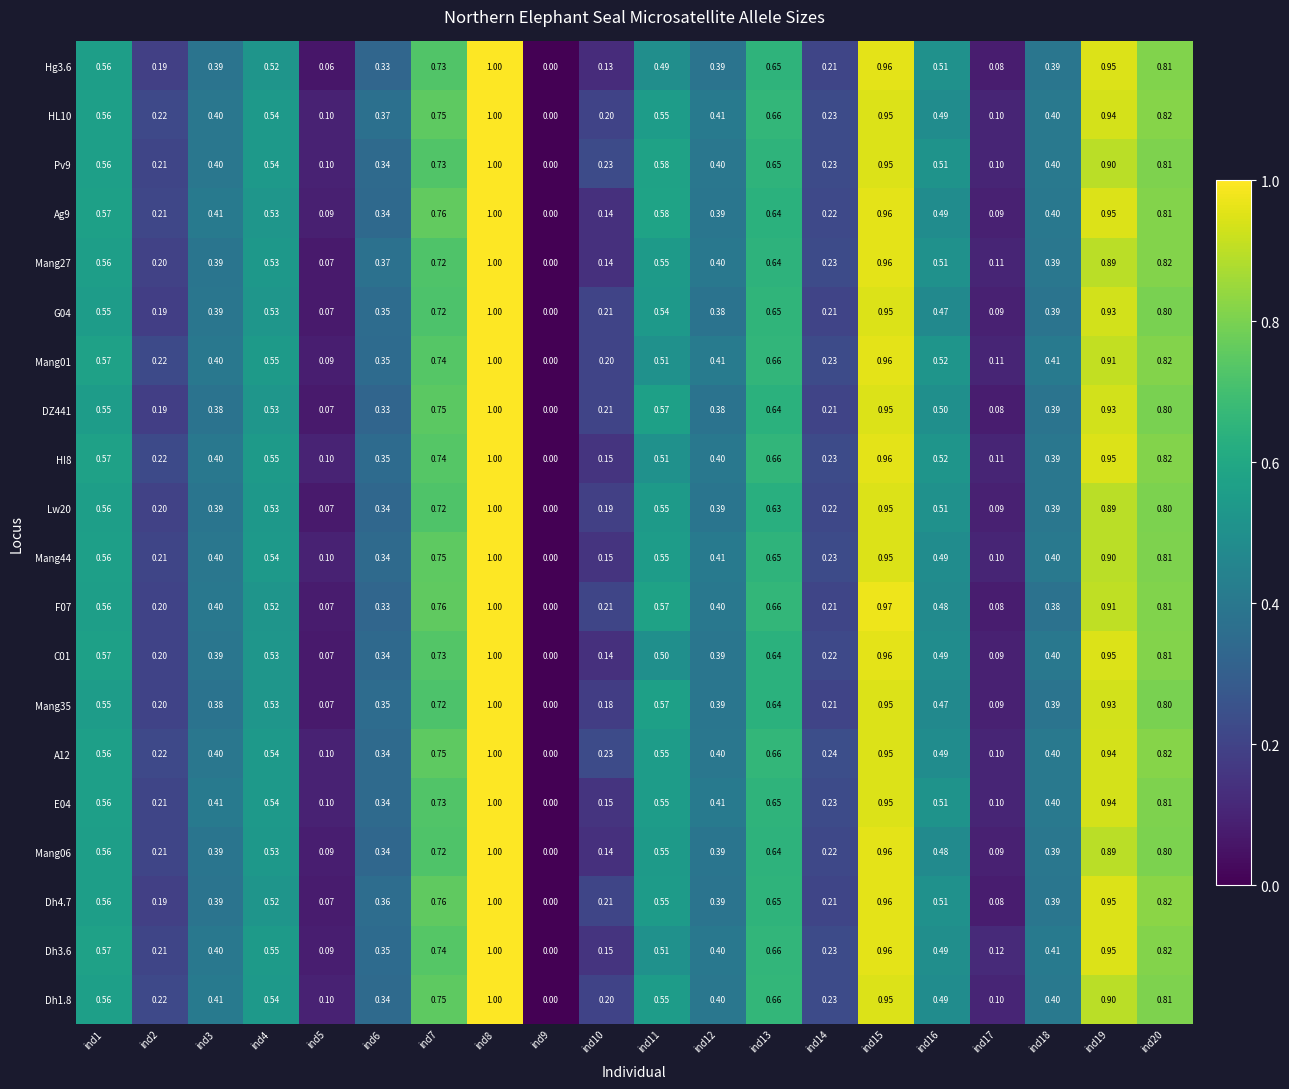

Is the value of Pv9 at ind19 greater than the value of Lw20 at ind10?

Yes